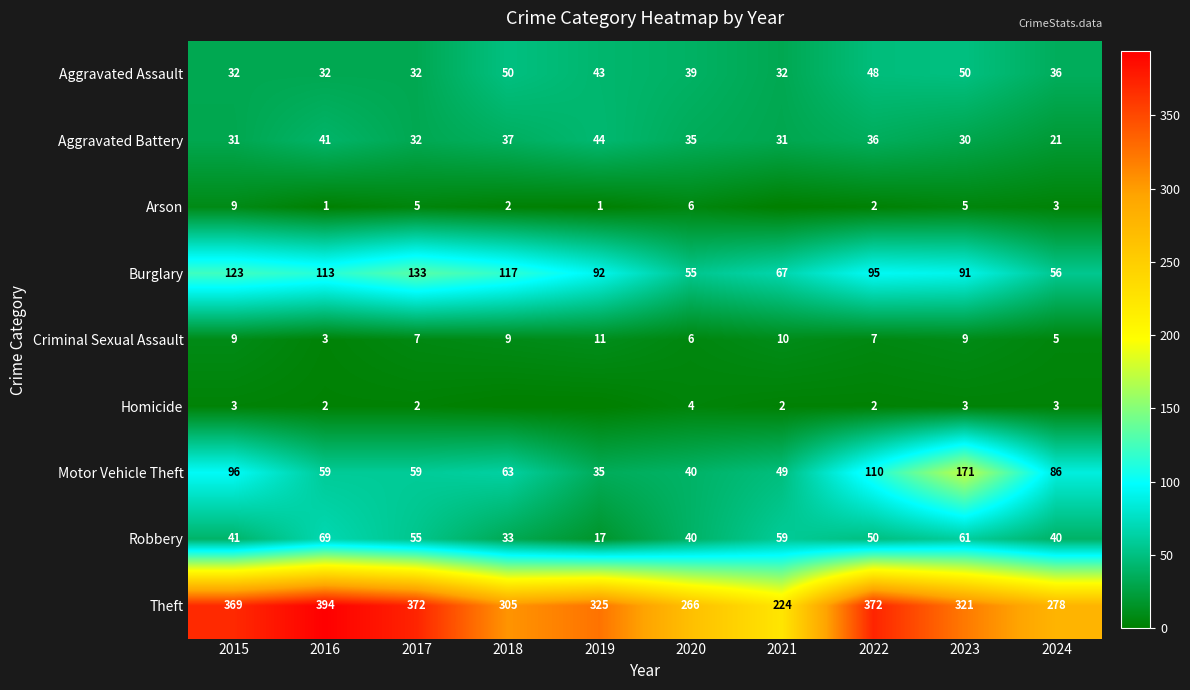

At which category is the sum across all series the highest?

2023